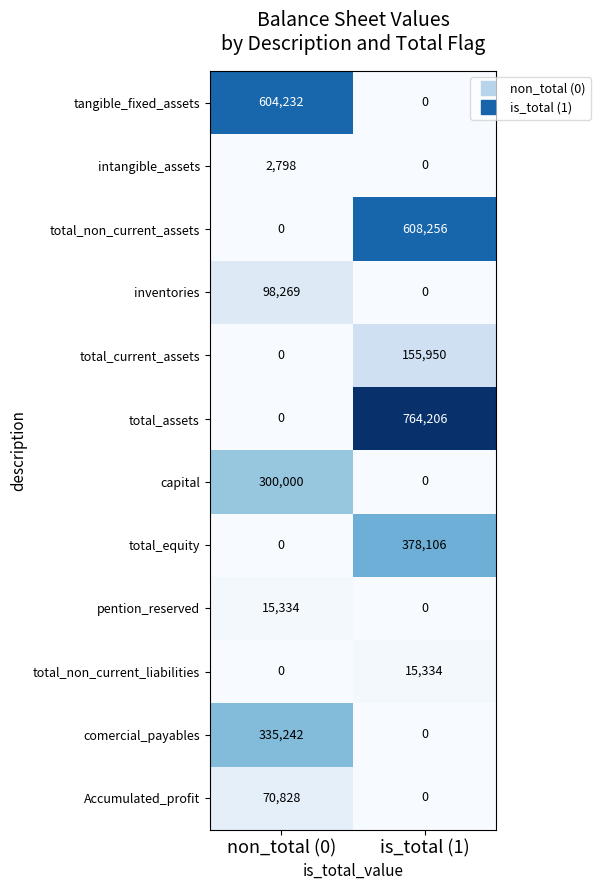

Which series has the largest range (max minus min)?

total_assets